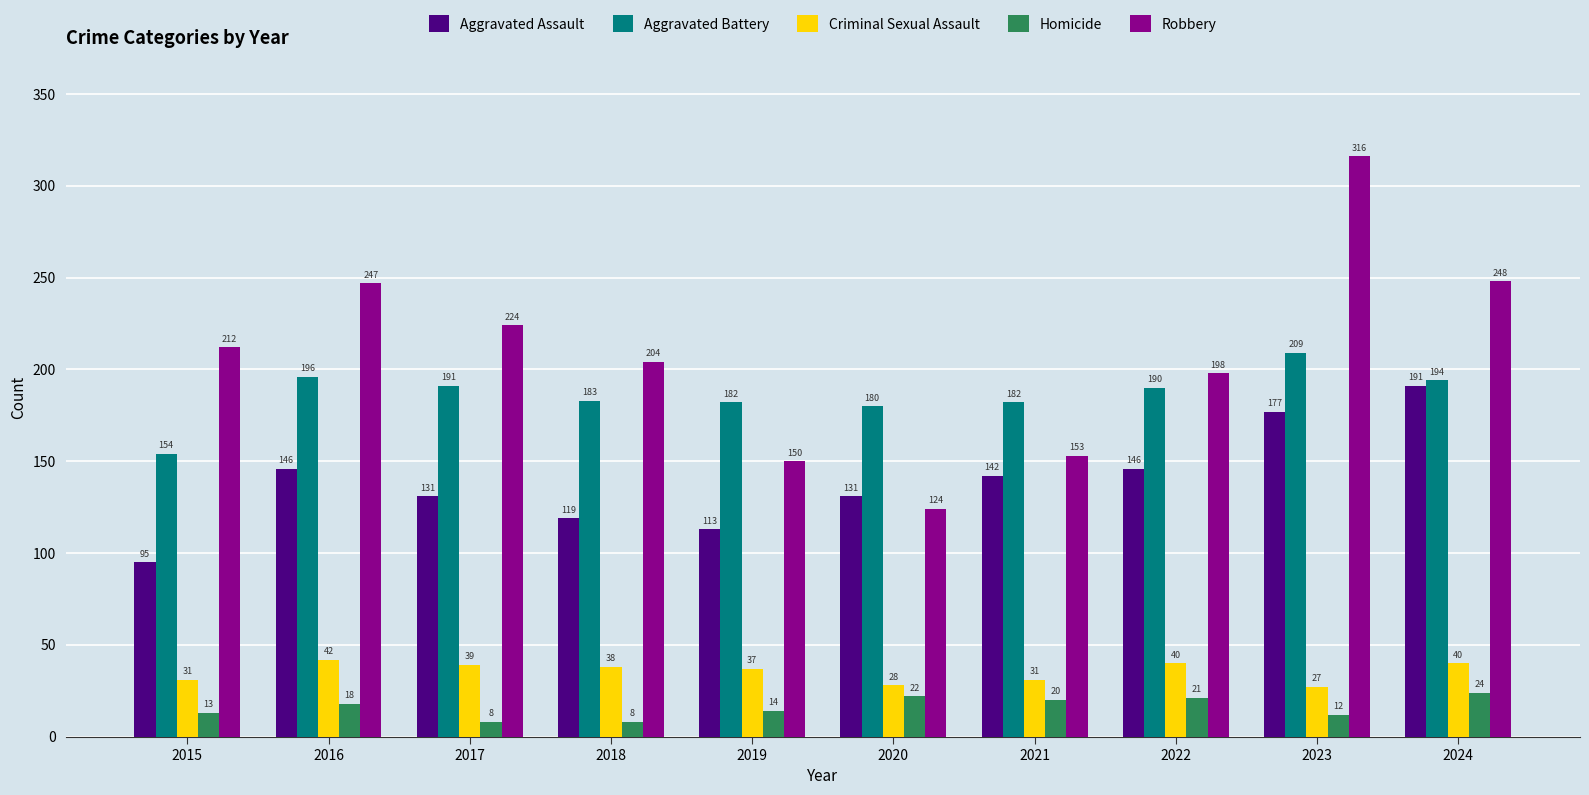

Which series changed the most between 2016 and 2017?

Robbery